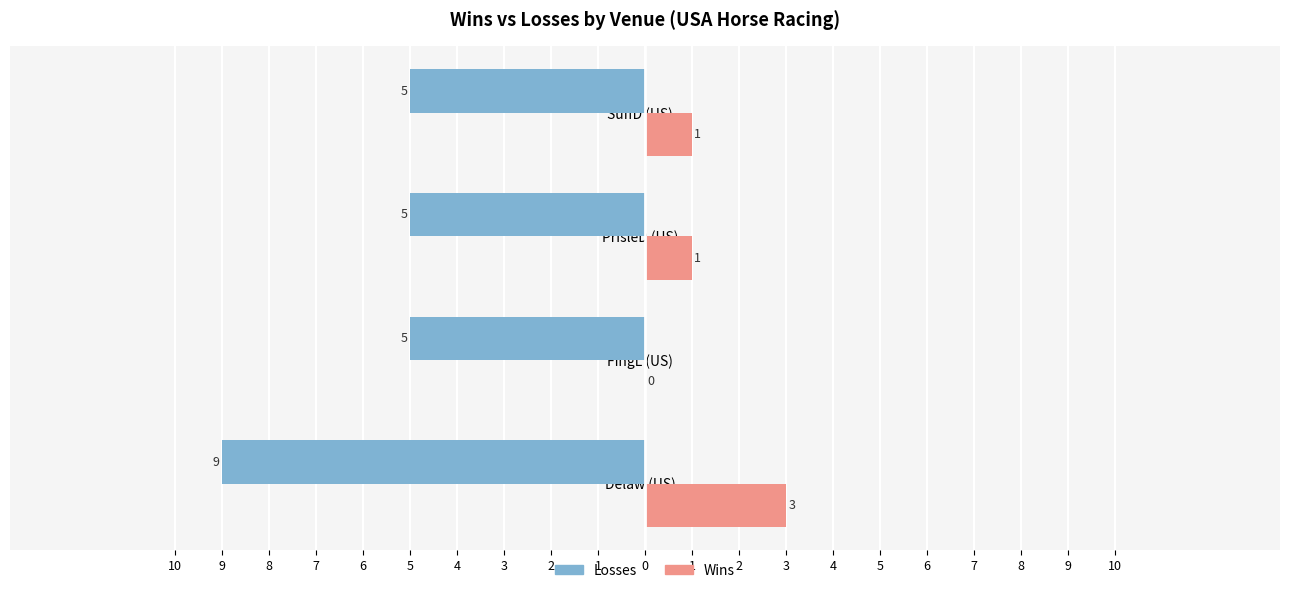

What is the value of the Losses bar at the 4th from the left?

-5